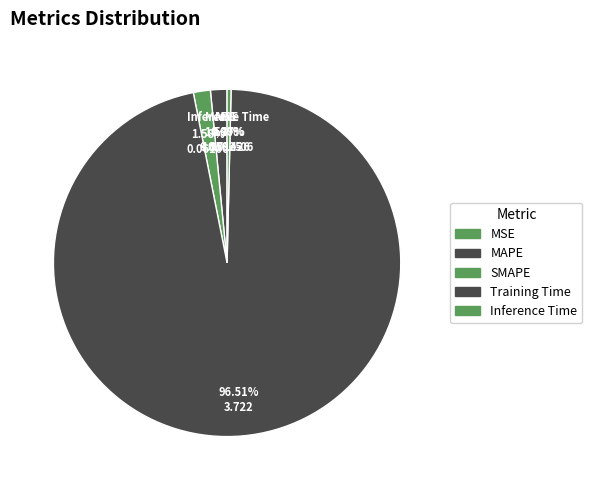

To the nearest percent, what is the difference between the Inference Time and MAPE slice percentages?

1%